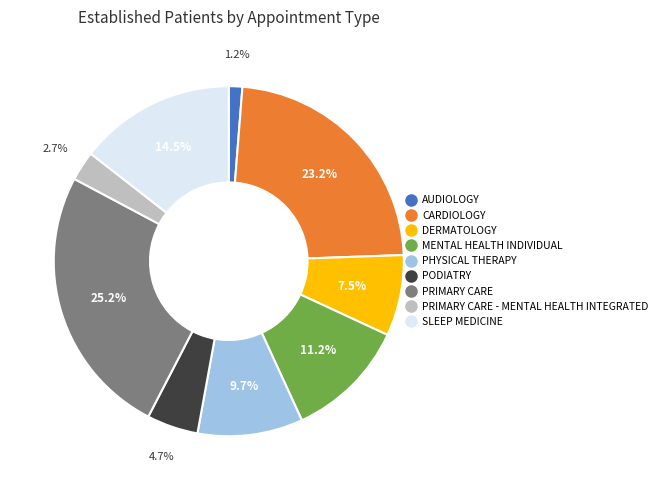

Is there a majority slice in this chart?

No